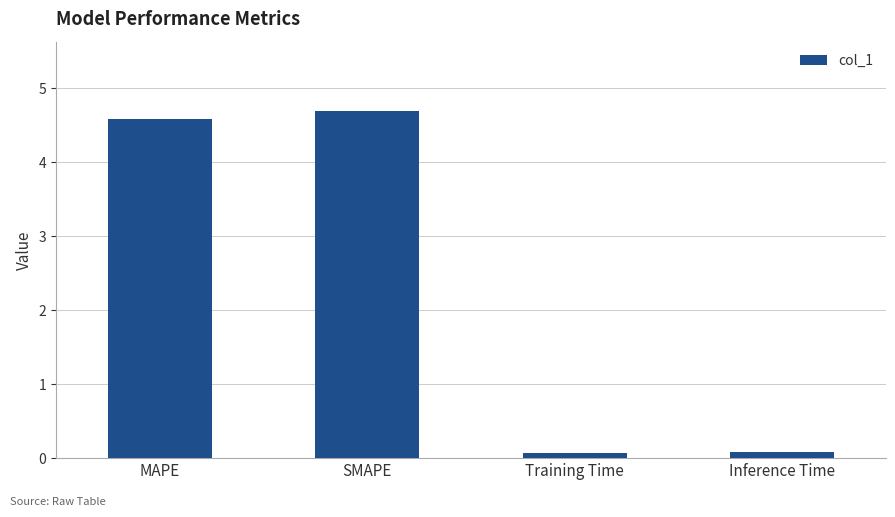

Reading right to left, extract all data points from this chart.

0.1	0.1	4.7	4.6